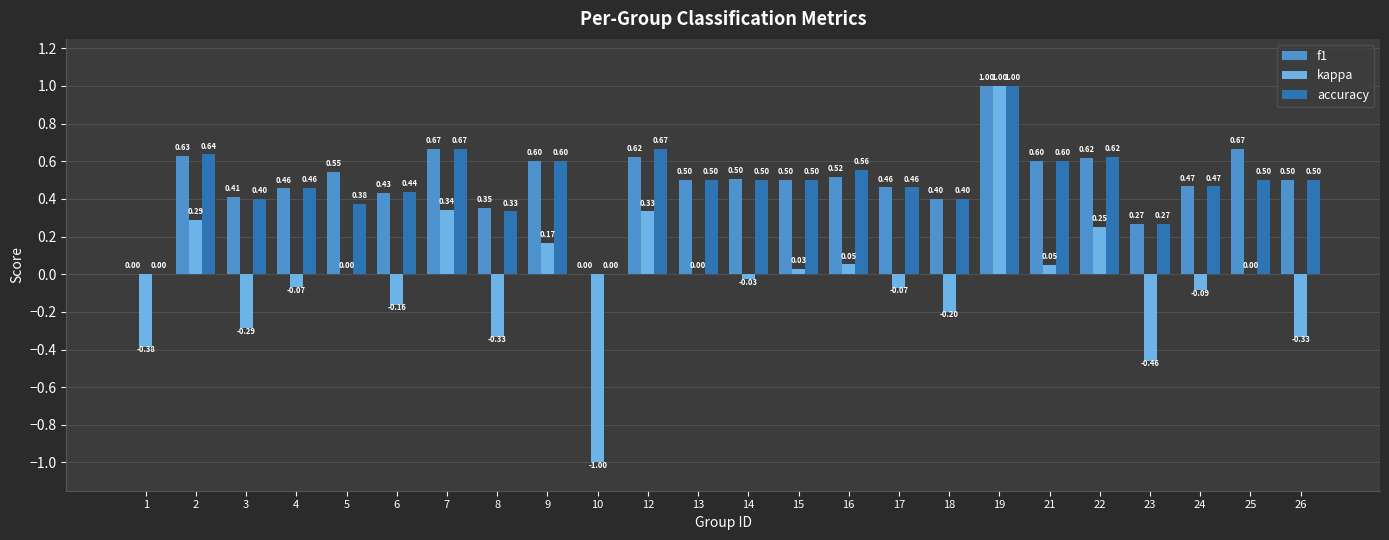

Between 7 and 8, which series saw the biggest shift?

kappa